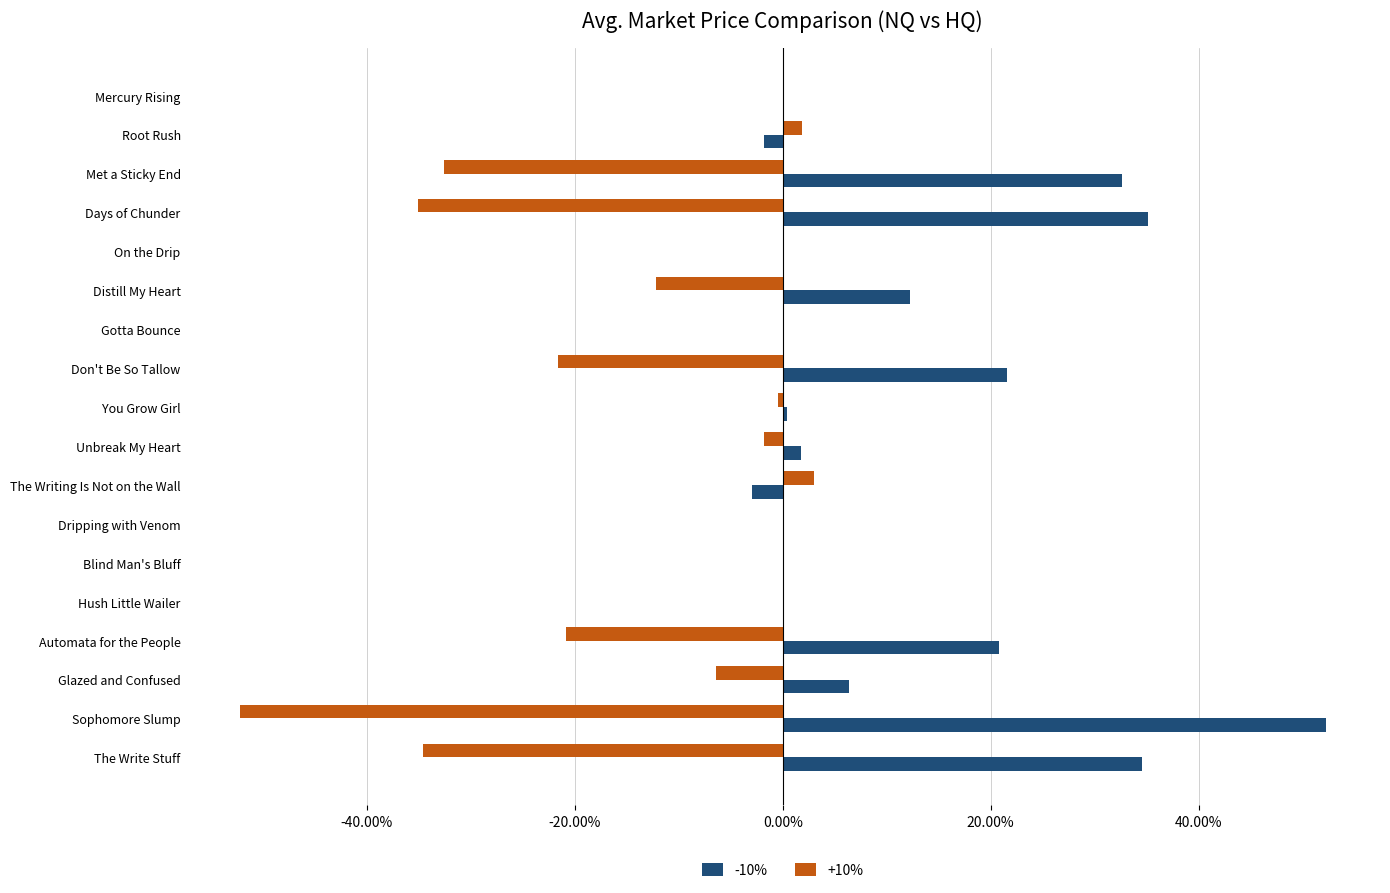

What value does the +10% series have at Days of Chunder?

-35.1